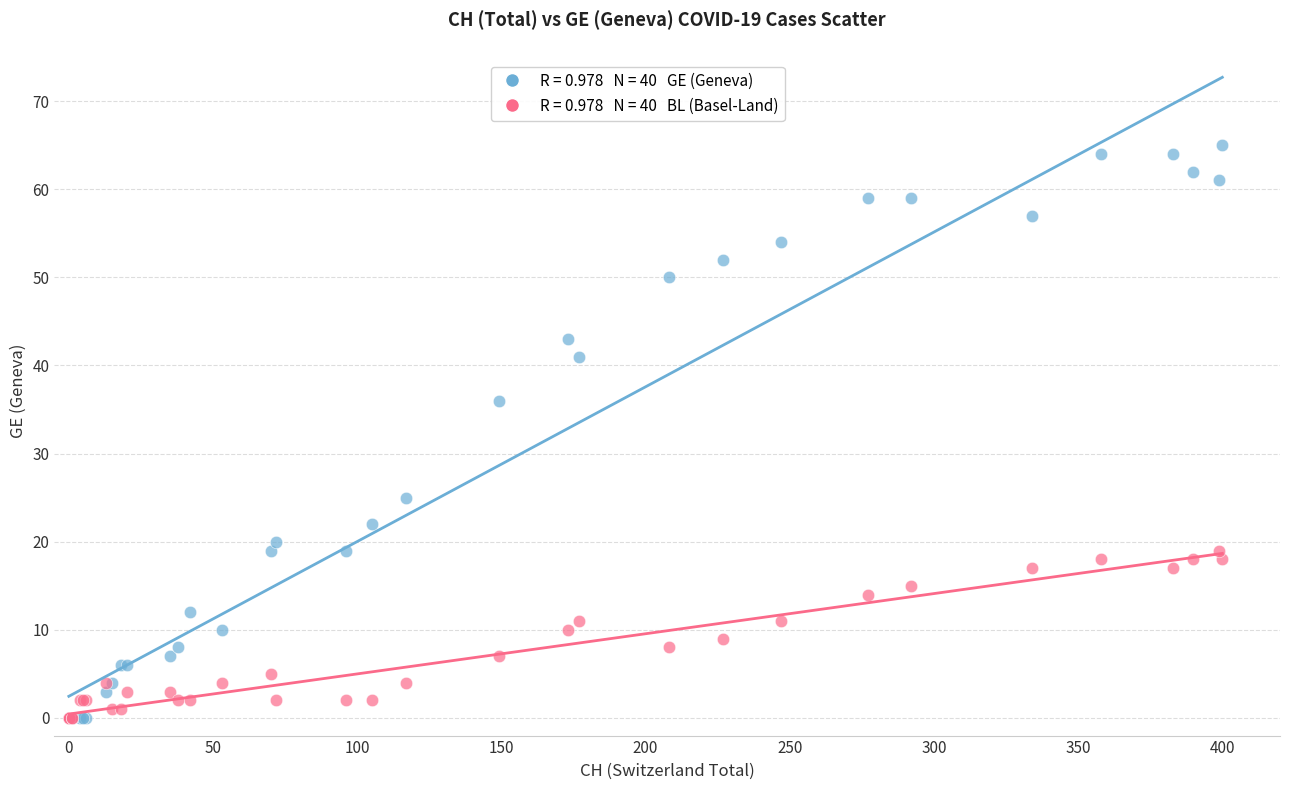

Across all series, what Y value is closest to 32?

36